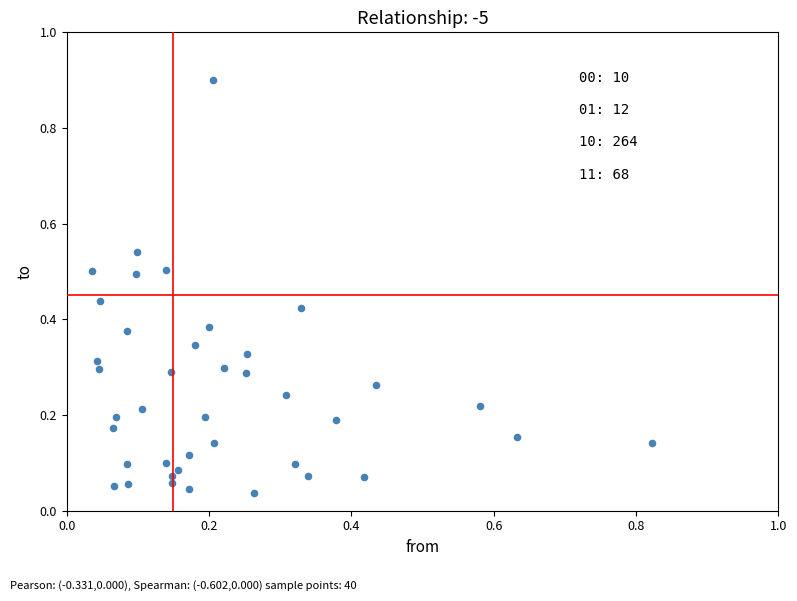

What is the range of X values (max minus min)?

0.8